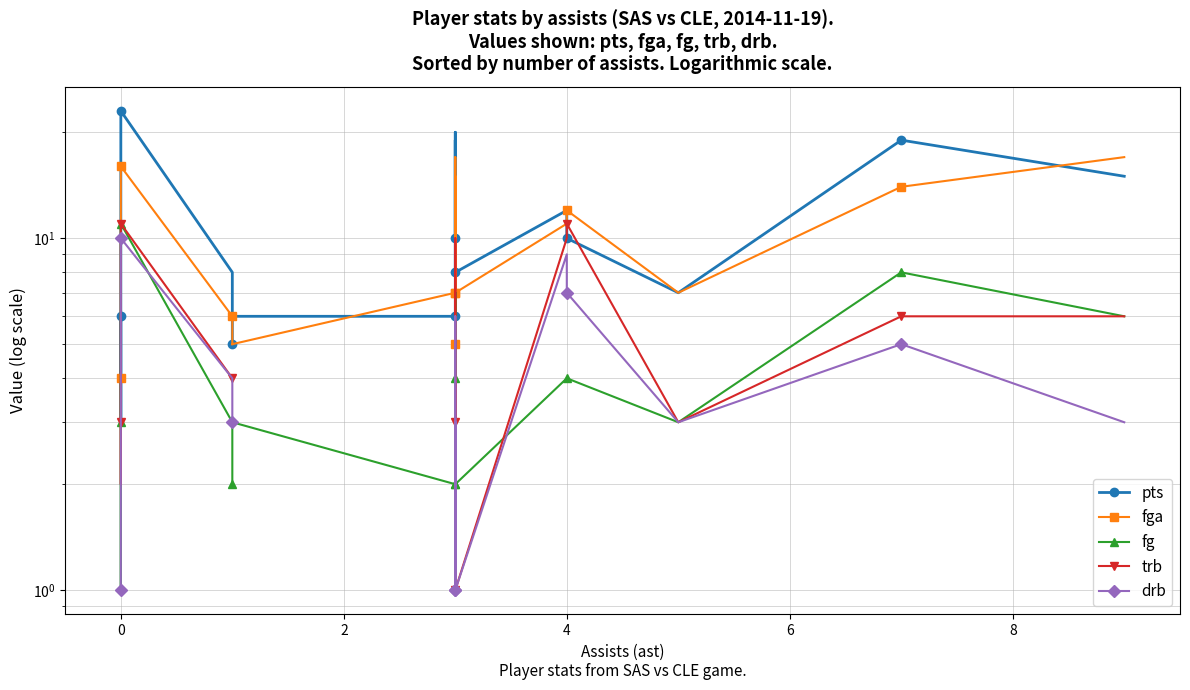

The value of trb at 4 is 16.0. True or false?

False